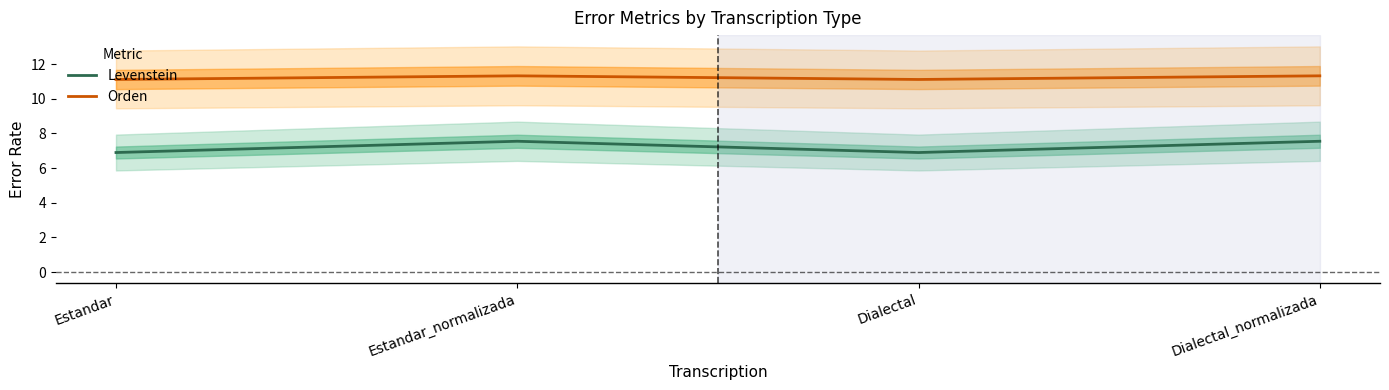

At which category does Levenstein reach its first local peak?

Estandar_normalizada